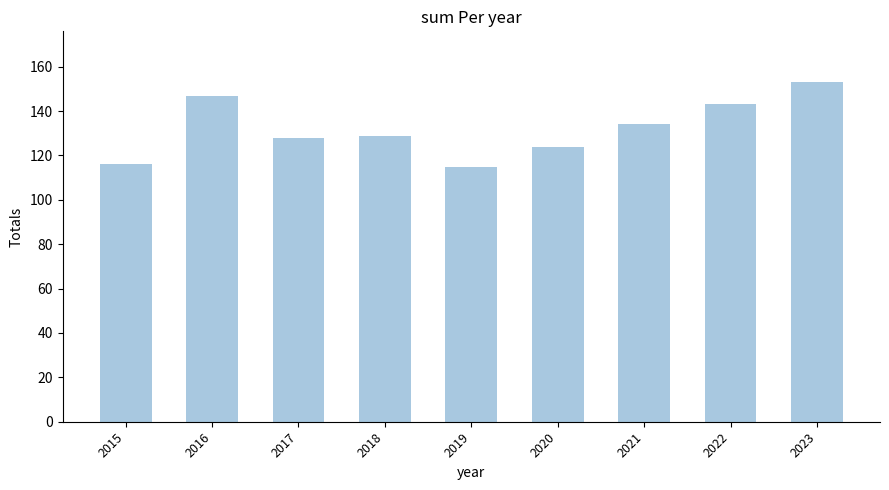

How many data points are less than 129?

4